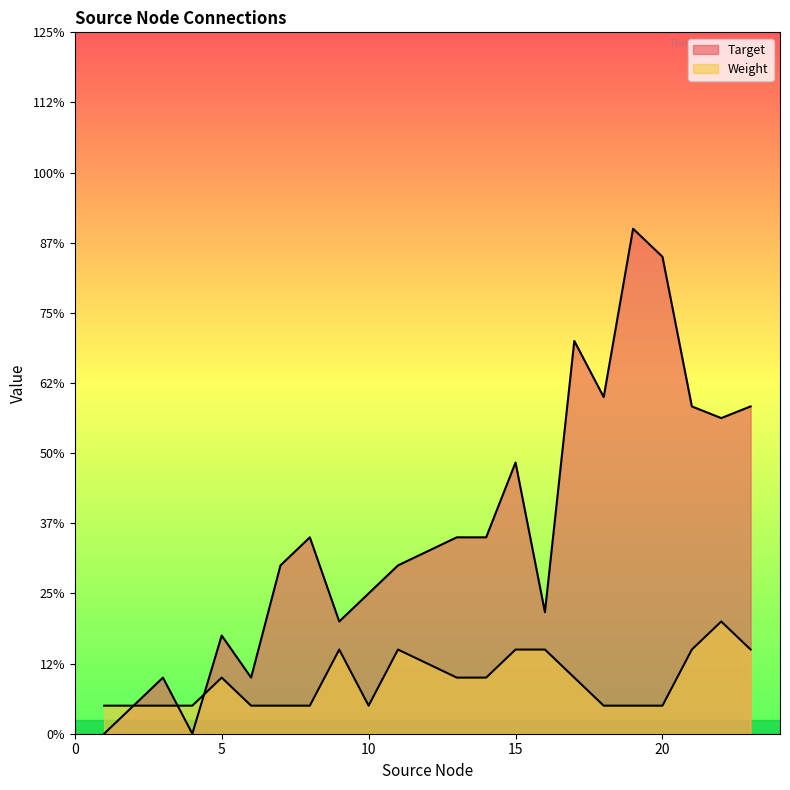

Does the chart display data point markers on the line(s)?

No